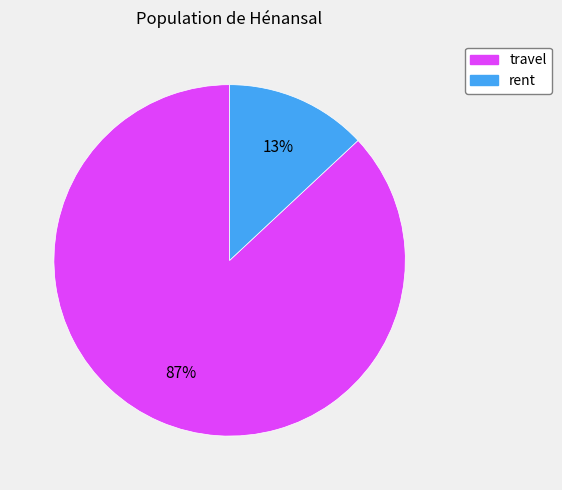

How many segments does this pie chart have?

2